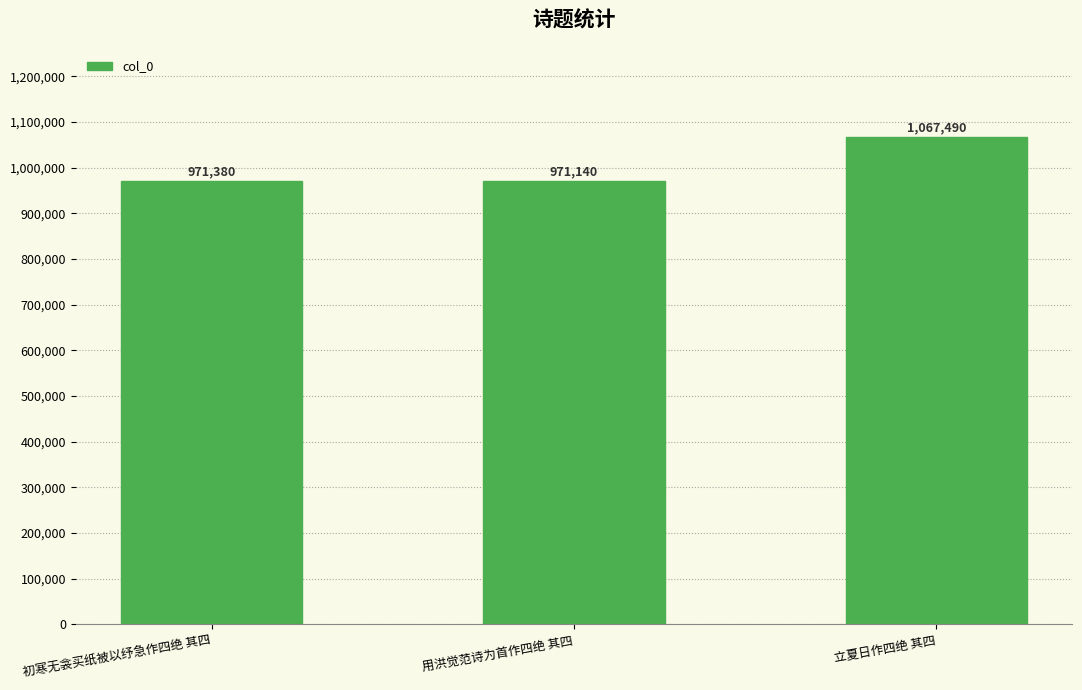

Reading right to left, list all the values displayed in this chart.

1067490	971140	971380